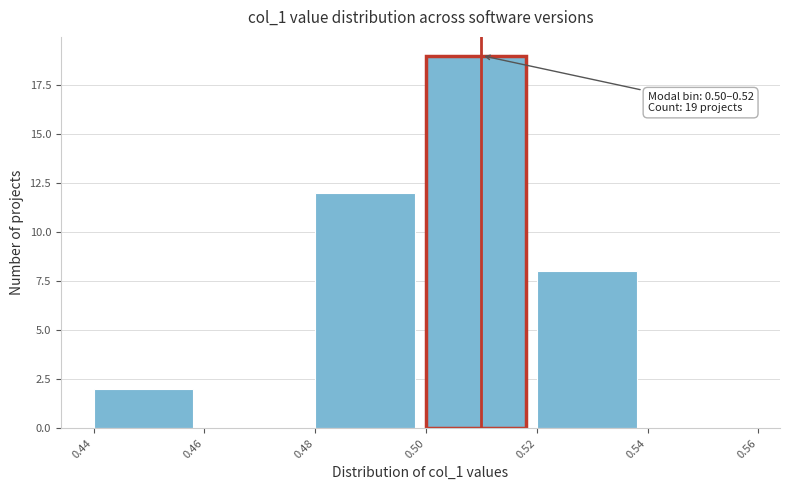

Which range on the x-axis has the tallest bar?

0.50 to 0.52